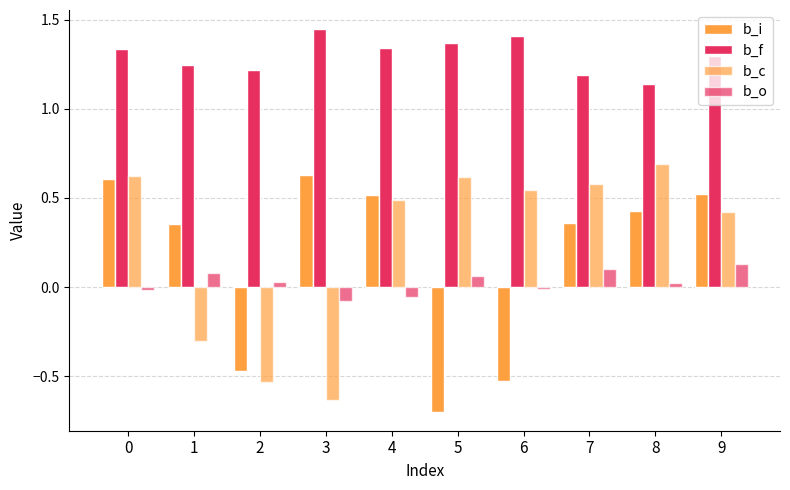

Rank the series by their maximum value, from highest to lowest.

b_f, b_c, b_i, b_o